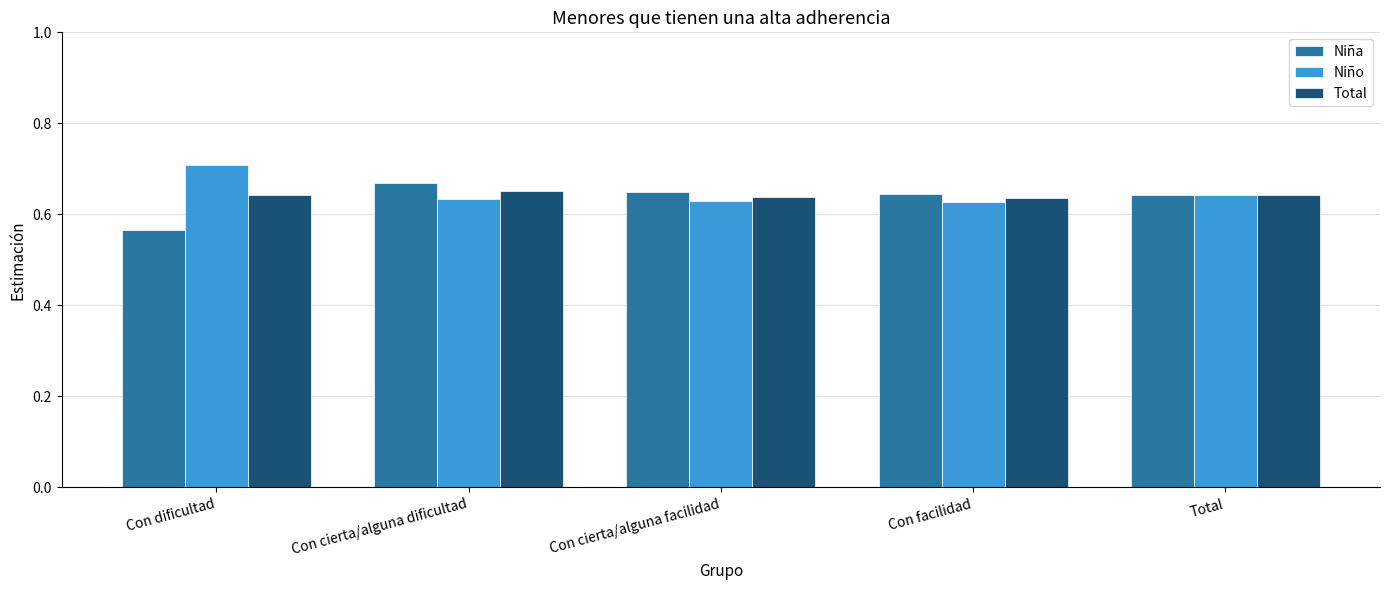

What is the total value across all series at Con cierta/alguna facilidad?

1.9